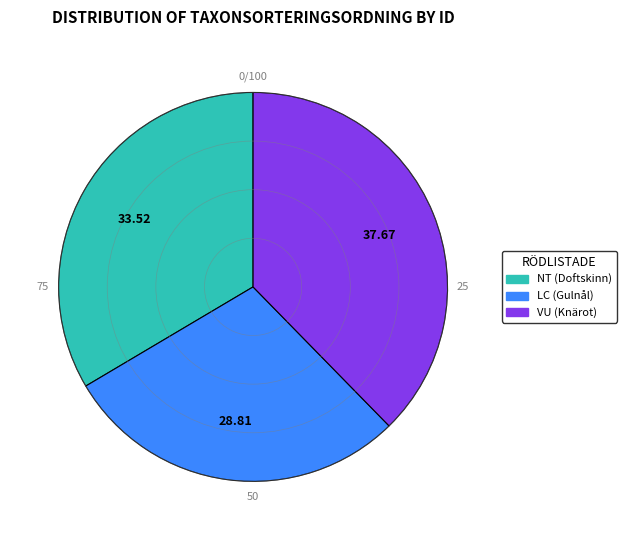

Which category has the smallest portion of the pie?

LC